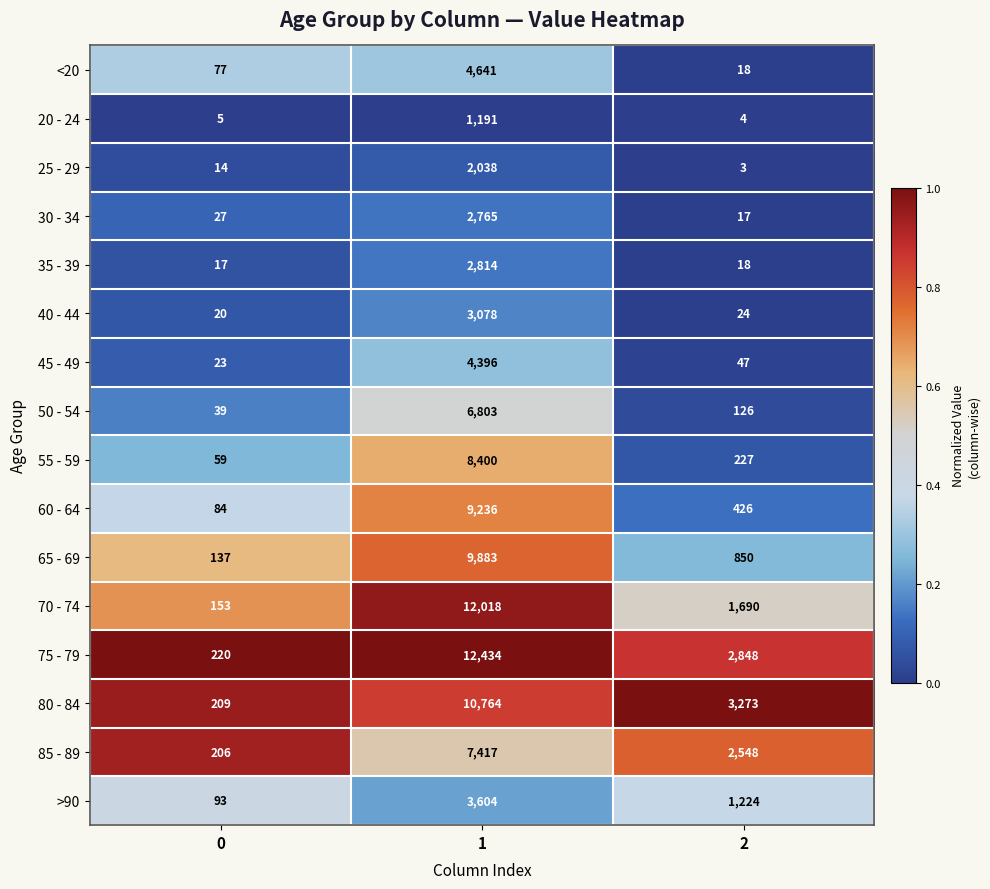

What is the difference between the 55 - 59 values at 2 and 0?

168